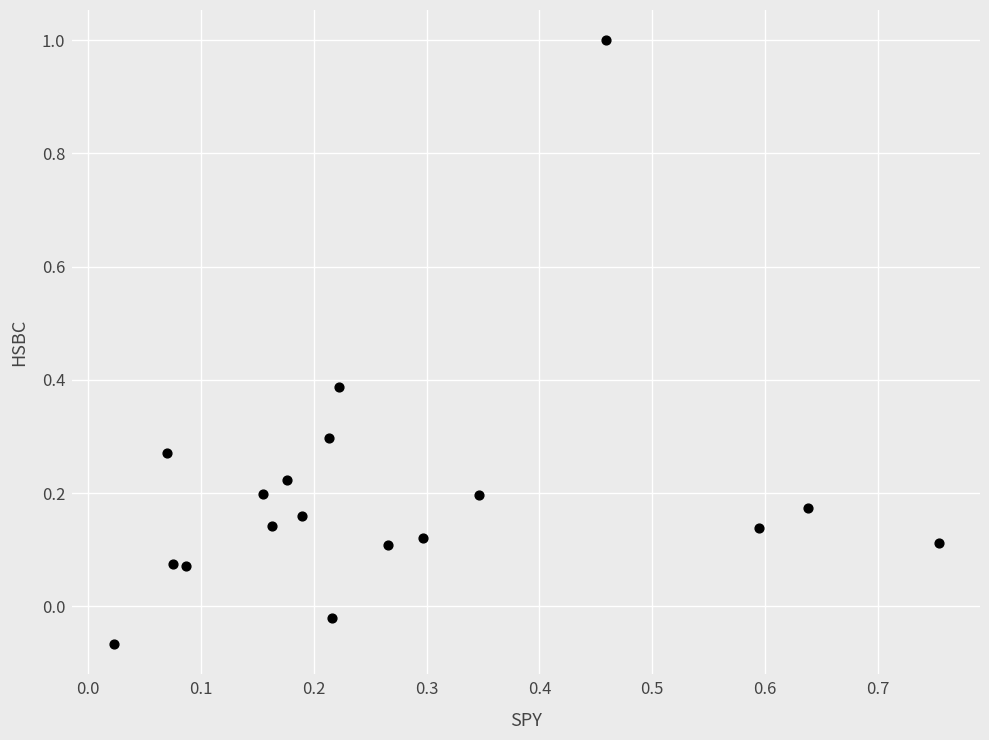

What is the range of Y values (max minus min)?

1.1